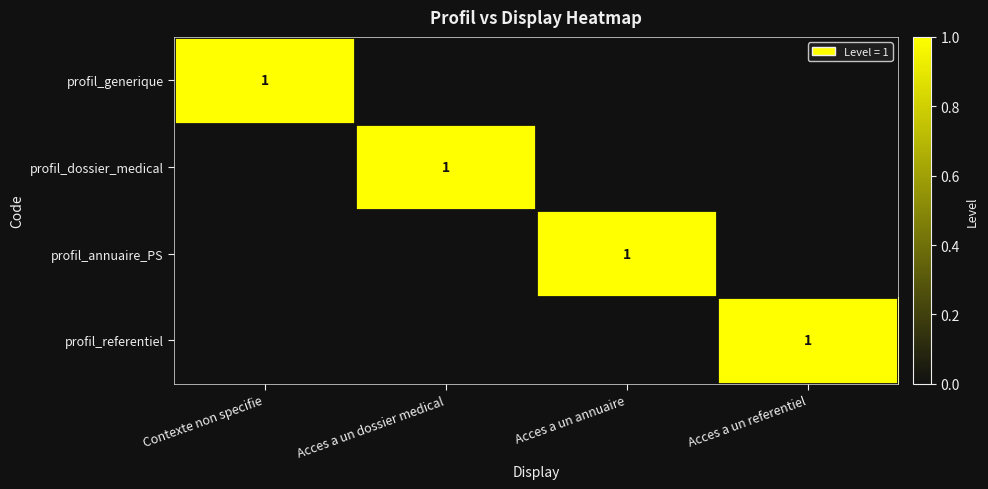

Is it true that profil_annuaire_PS equals 0 at Acces a un annuaire?

False